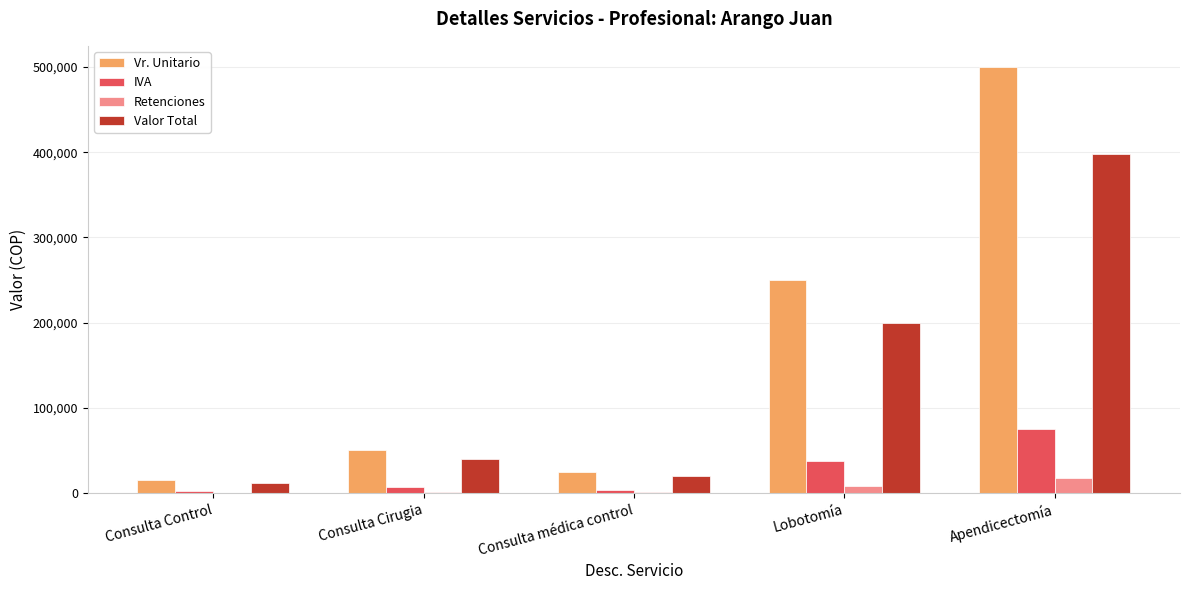

Is it true that Valor Total equals 68236 at Consulta Cirugia?

False